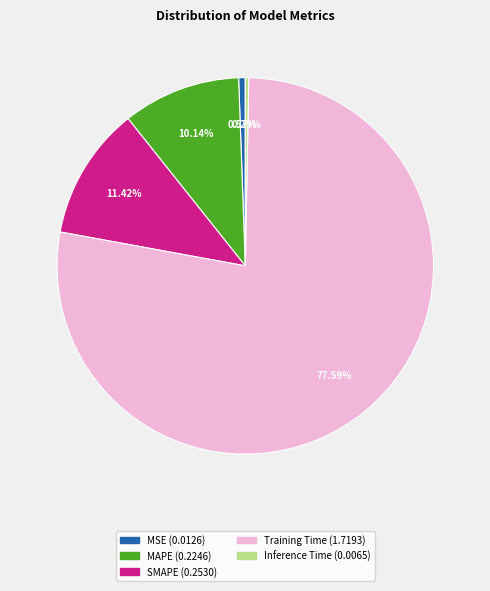

Does Training Time account for over 50% of the chart?

Yes